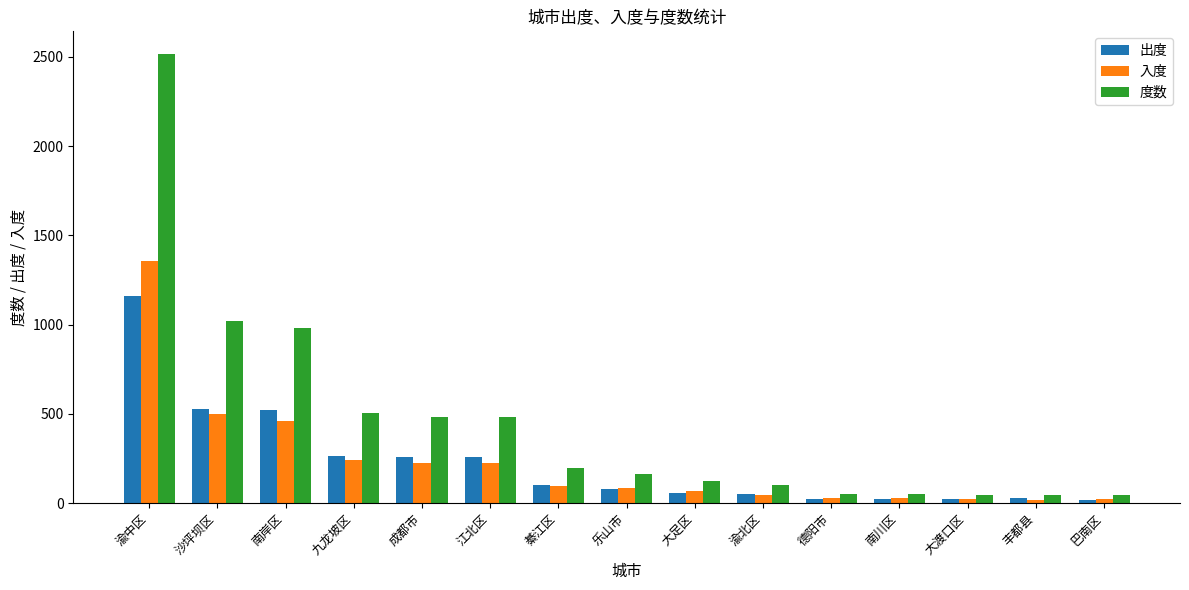

How many data points in 出度 are less than 78?

7